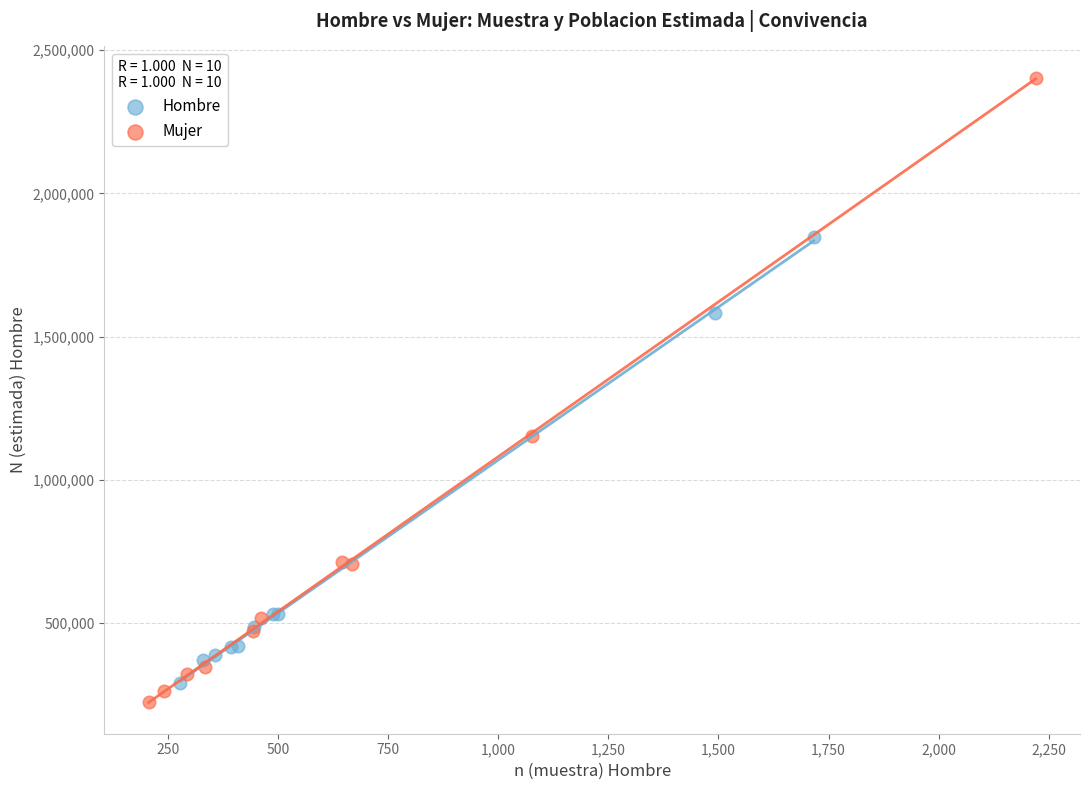

Which series has the largest Y range (max minus min)?

Mujer